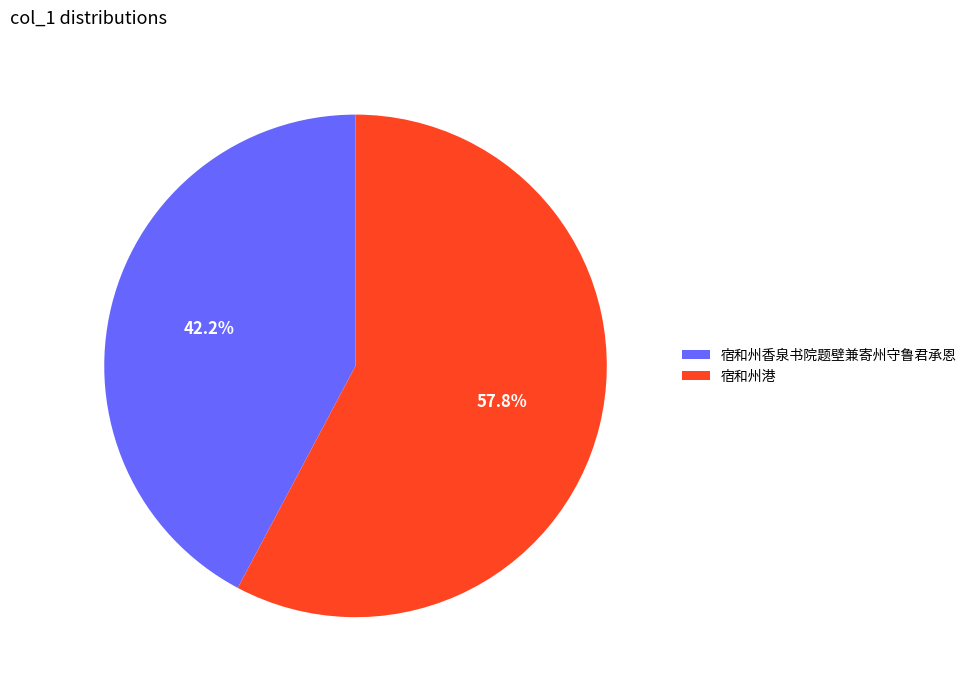

Which category has the biggest portion of the pie?

宿和州港